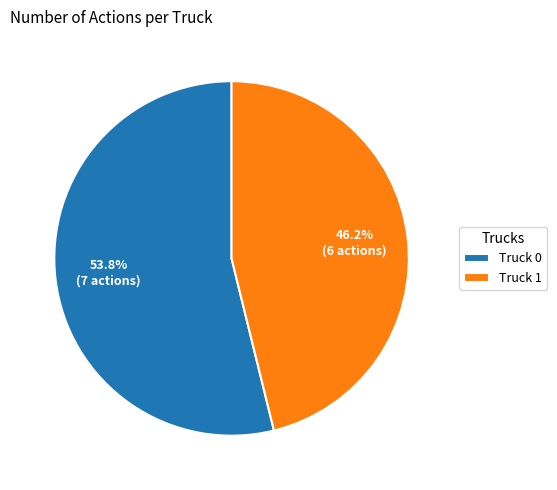

To the nearest percent, what percentage of the pie is Truck 0?

54%